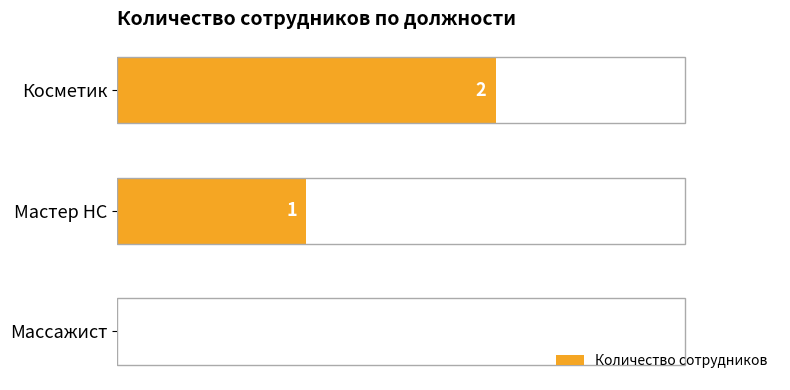

Which label corresponds to the largest value in the chart?

Косметик